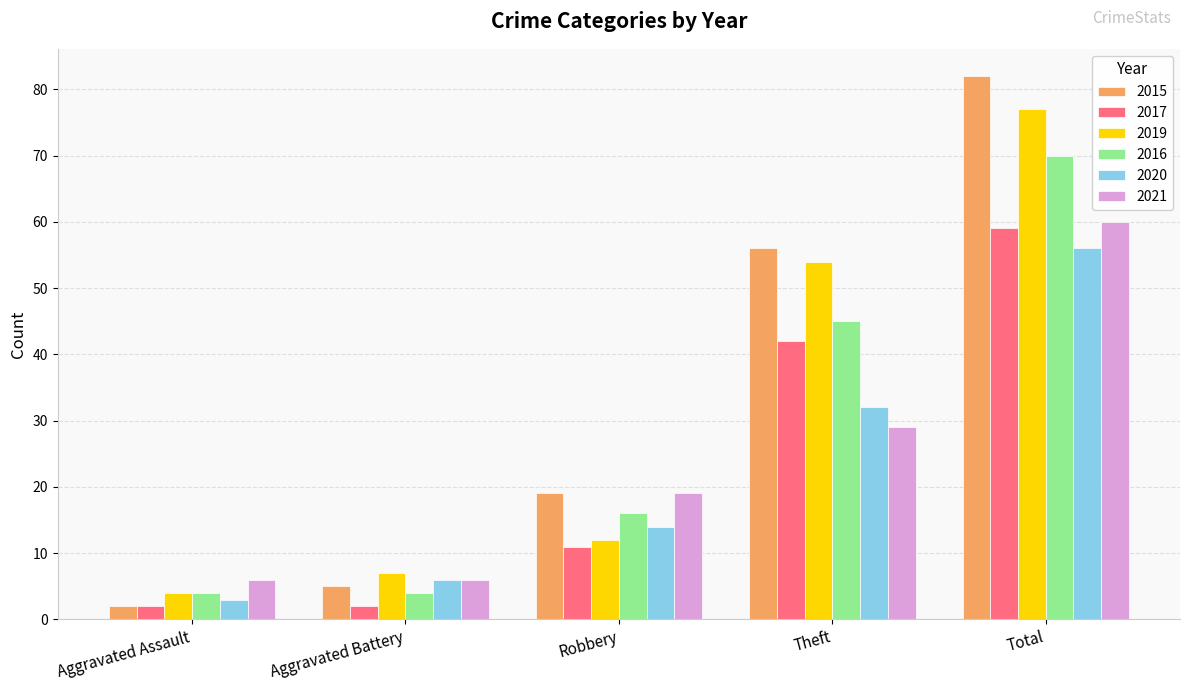

Reading left to right, transcribe all the data shown in this chart.

2015: Aggravated Assault=2	Aggravated Battery=5	Robbery=19	Theft=56	Total=82
2017: Aggravated Assault=2	Aggravated Battery=2	Robbery=11	Theft=42	Total=59
2019: Aggravated Assault=4	Aggravated Battery=7	Robbery=12	Theft=54	Total=77
2016: Aggravated Assault=4	Aggravated Battery=4	Robbery=16	Theft=45	Total=70
2020: Aggravated Assault=3	Aggravated Battery=6	Robbery=14	Theft=32	Total=56
2021: Aggravated Assault=6	Aggravated Battery=6	Robbery=19	Theft=29	Total=60